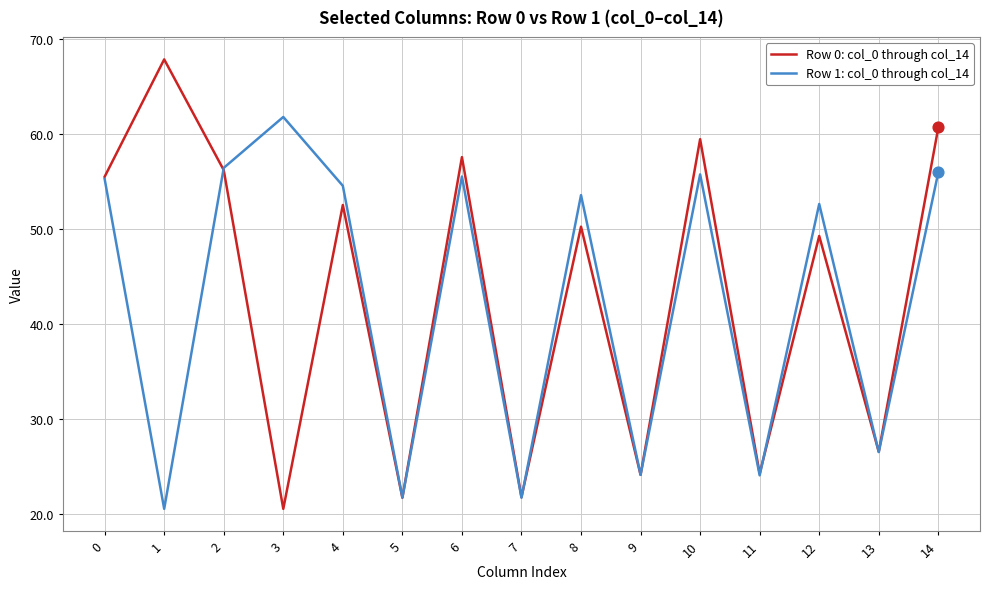

What are all the series names shown in the legend?

Row 0: col_0 through col_14, Row 1: col_0 through col_14